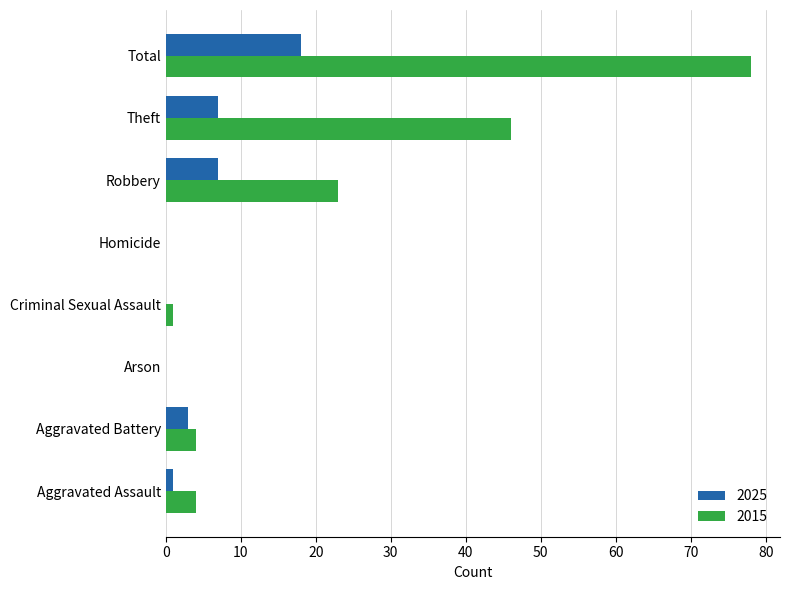

Which series has the largest total across all categories?

2015